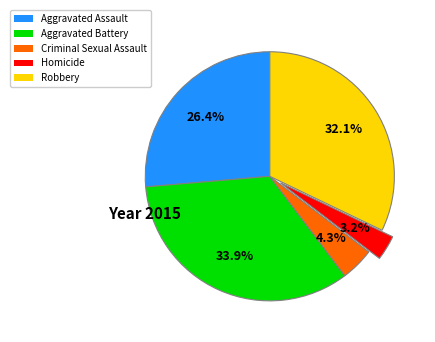

What is the smallest slice in the pie chart?

Homicide